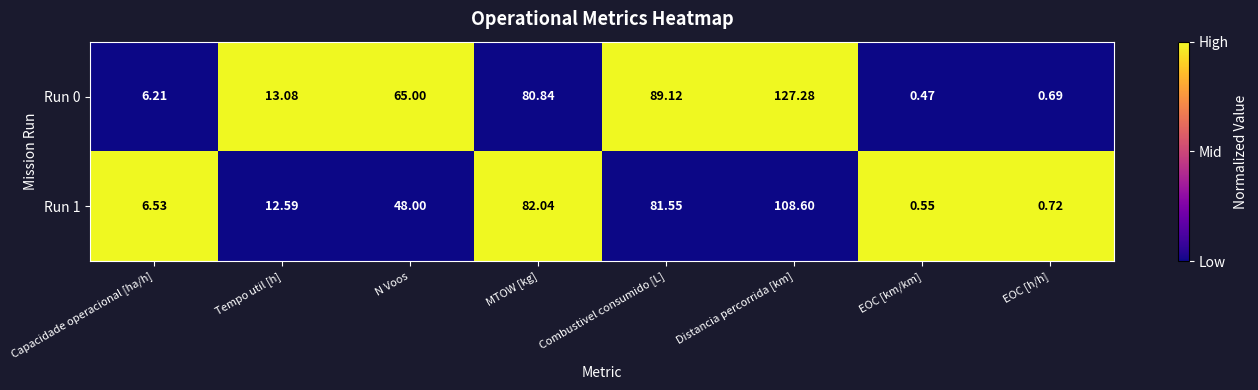

Rank the series by their maximum value, from highest to lowest.

Run 0, Run 1